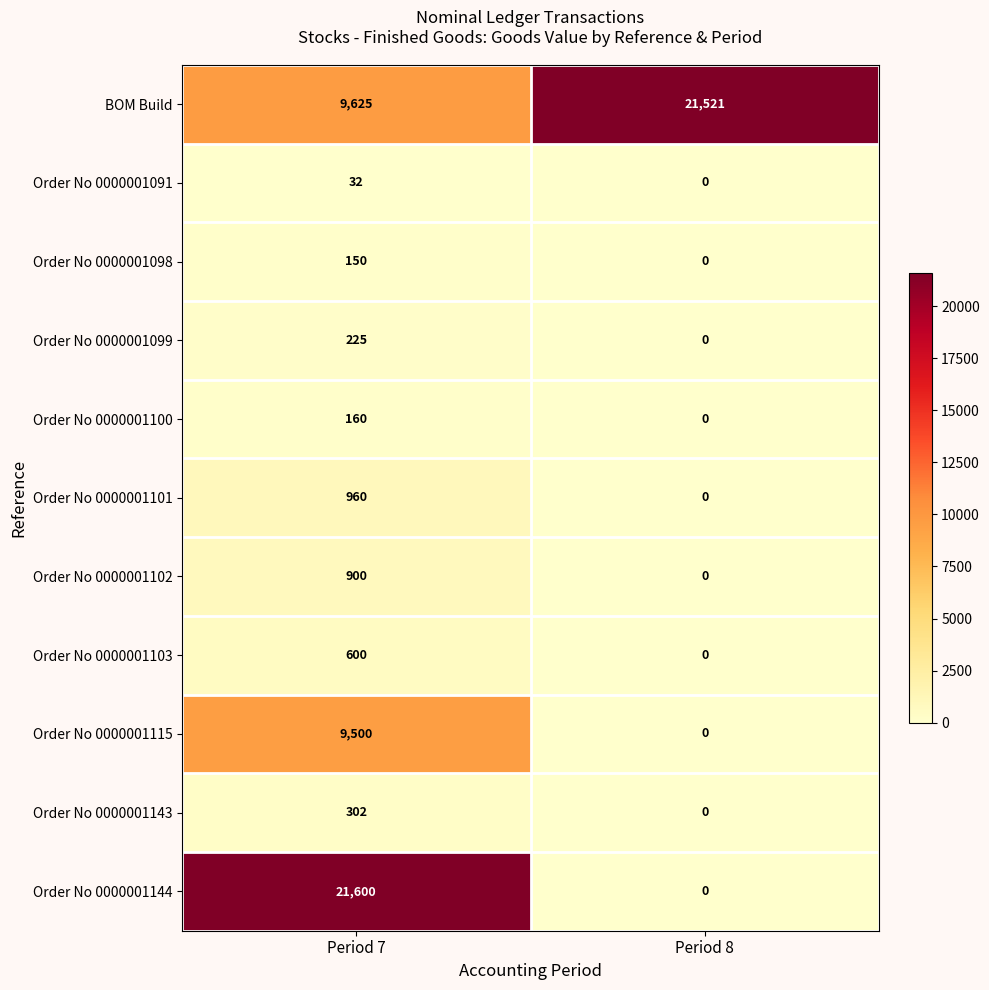

The value of Order No 0000001101 at Period 7 is 960. True or false?

True